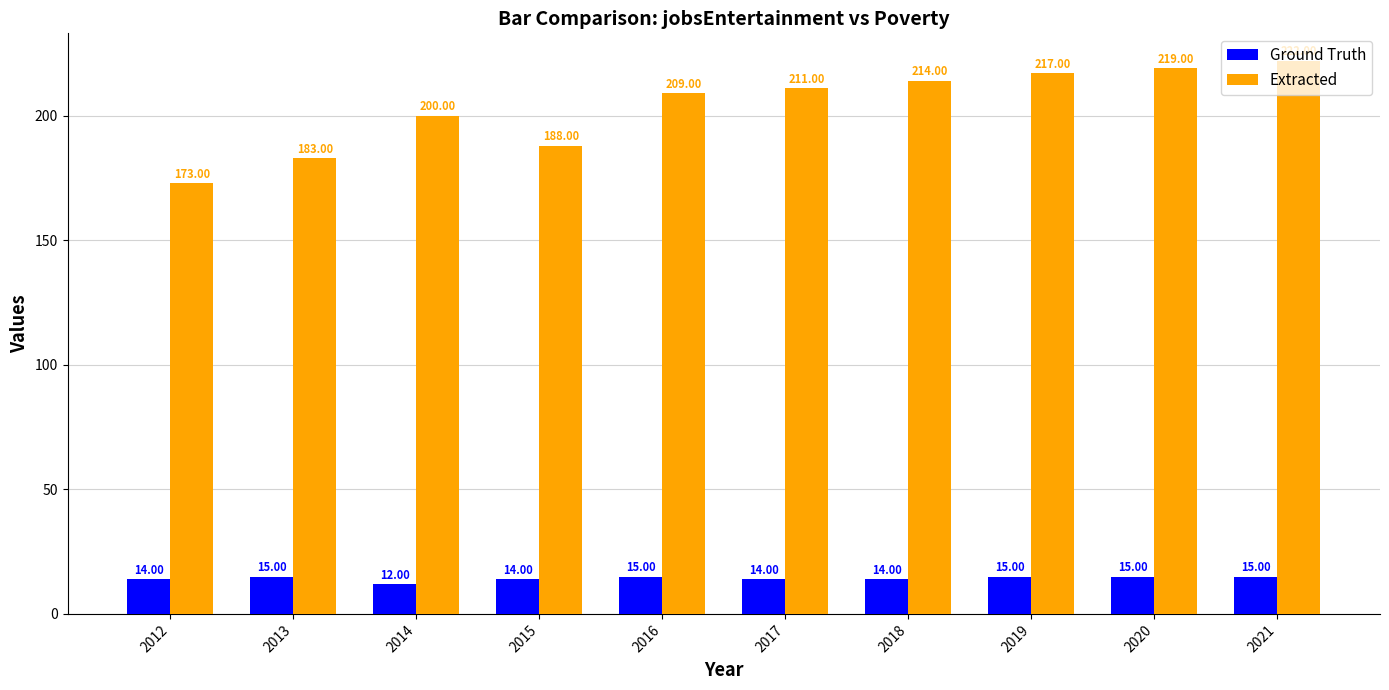

Which series has the widest spread of values?

Extracted